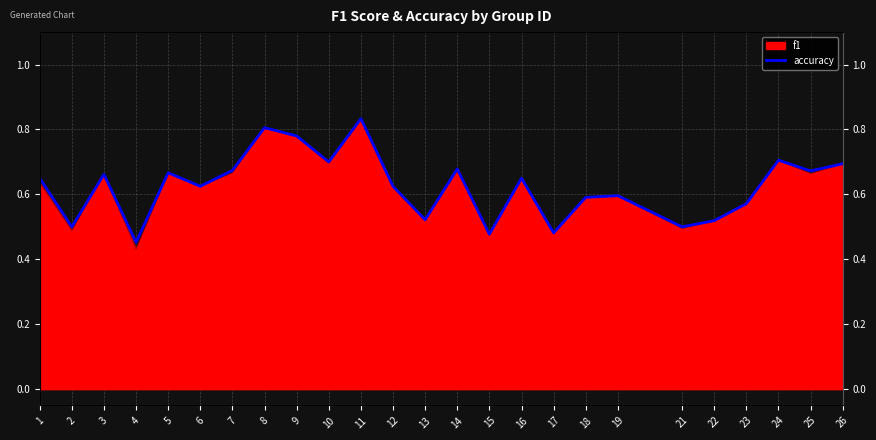

What is the sum of all values?

15.6